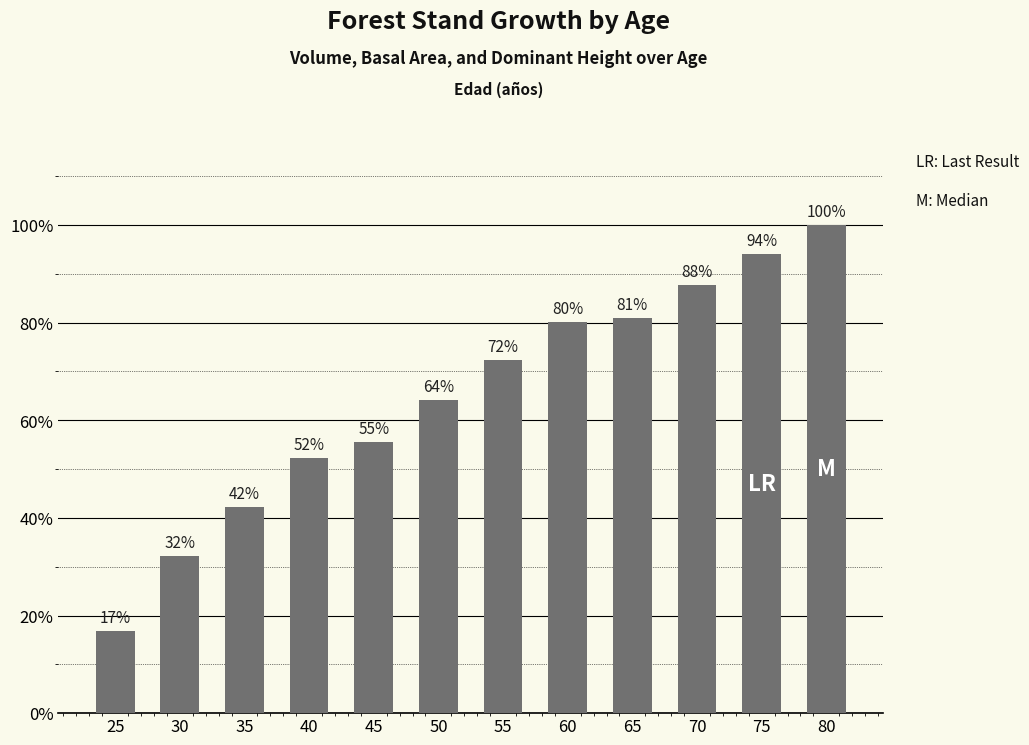

List the labels in order of value, largest first.

80, 75, 70, 65, 60, 55, 50, 45, 40, 35, 30, 25